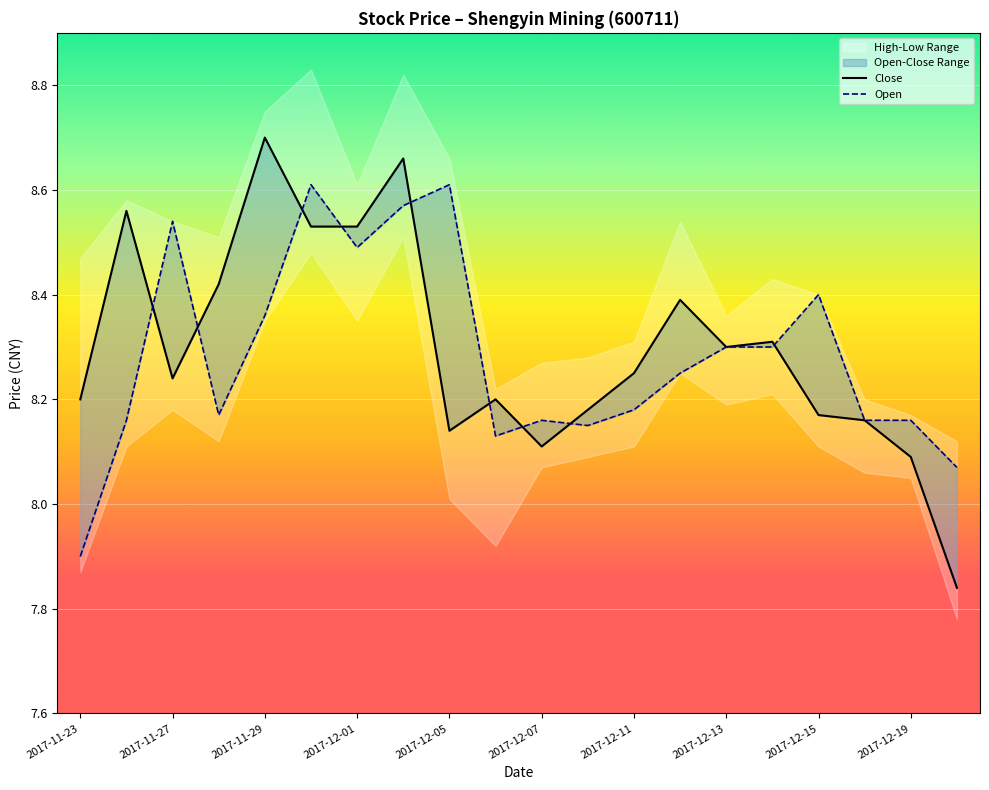

At how many categories does at least one series exceed 8?

20